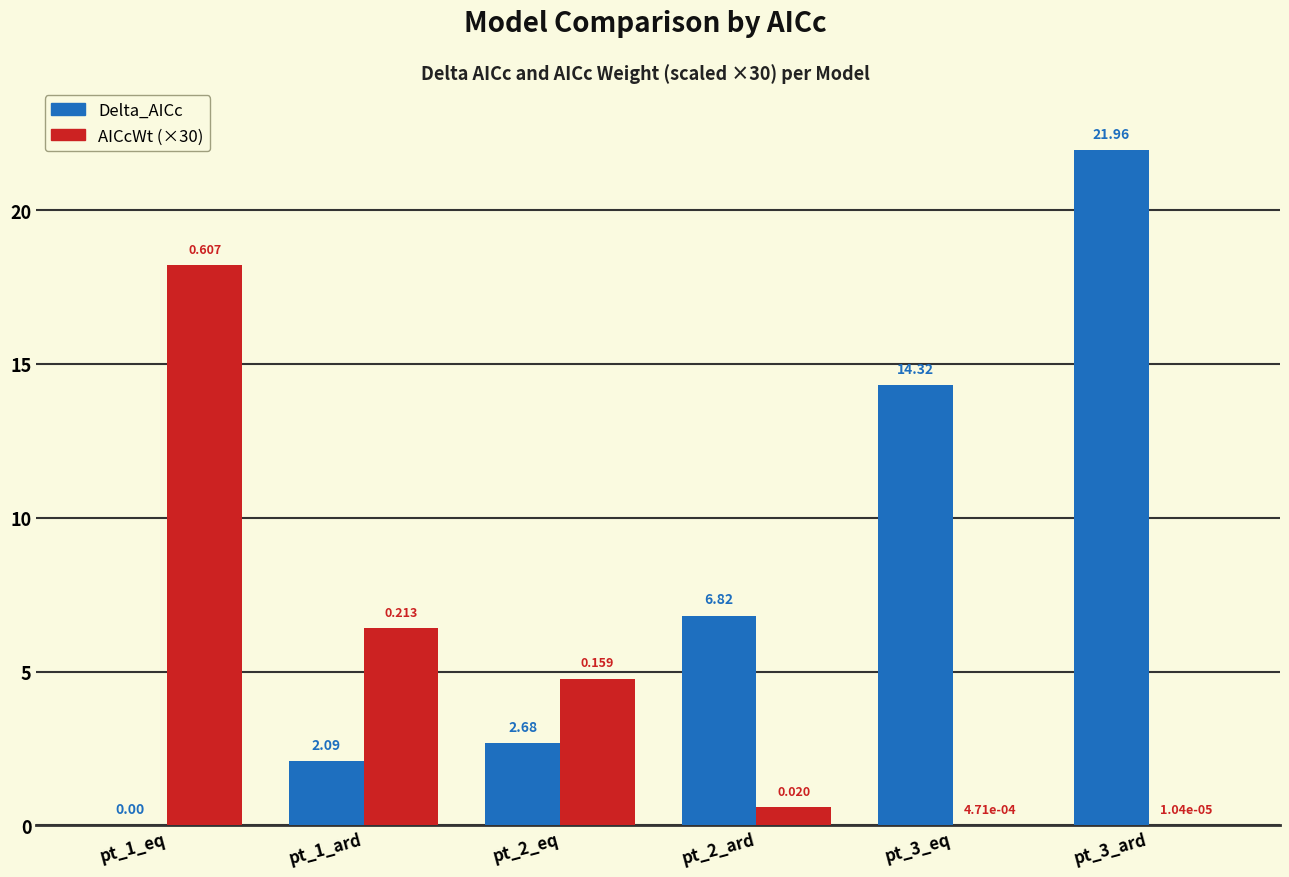

Is the value of Delta_AICc at pt_3_eq greater than the value of AICcWt (×30) at pt_3_ard?

Yes